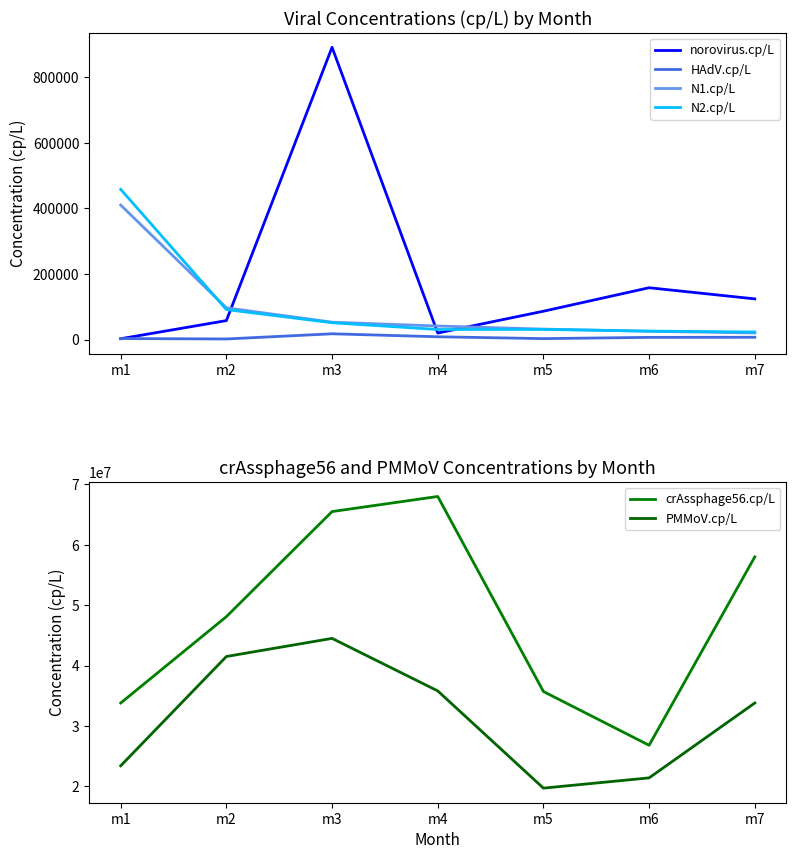

What is the sum of all norovirus.cp/L values?

1339680